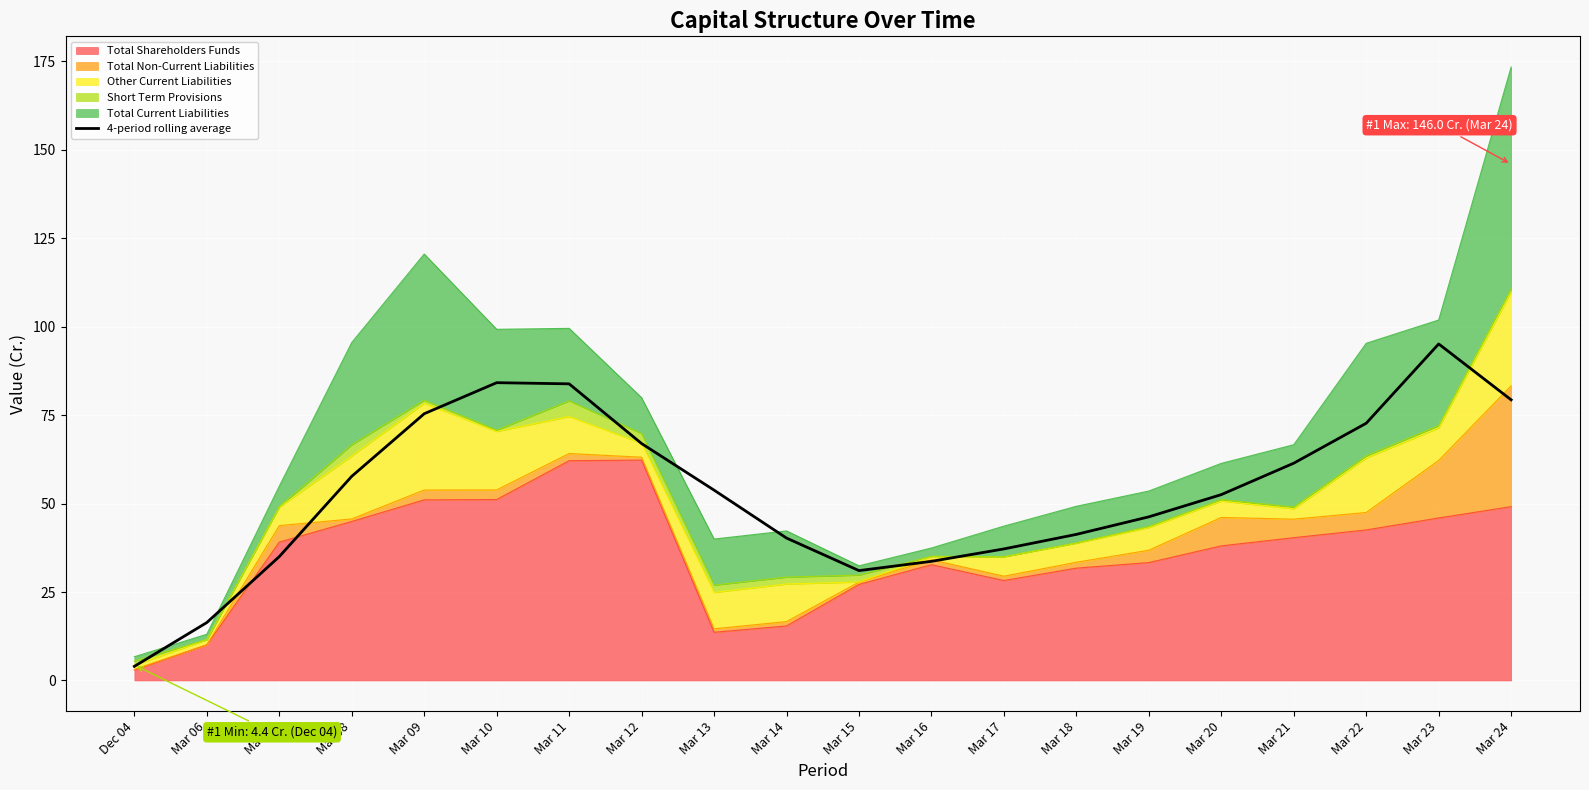

Reading left to right, extract all data points from this chart.

Dec 04=4.0	Mar 06=16.4	Mar 07=35.0	Mar 08=57.7	Mar 09=75.4	Mar 10=84.2	Mar 11=83.8	Mar 12=67.0	Mar 13=53.8	Mar 14=40.2	Mar 15=31.1	Mar 16=33.7	Mar 17=37.2	Mar 18=41.3	Mar 19=46.2	Mar 20=52.5	Mar 21=61.4	Mar 22=72.7	Mar 23=95.1	Mar 24=79.3